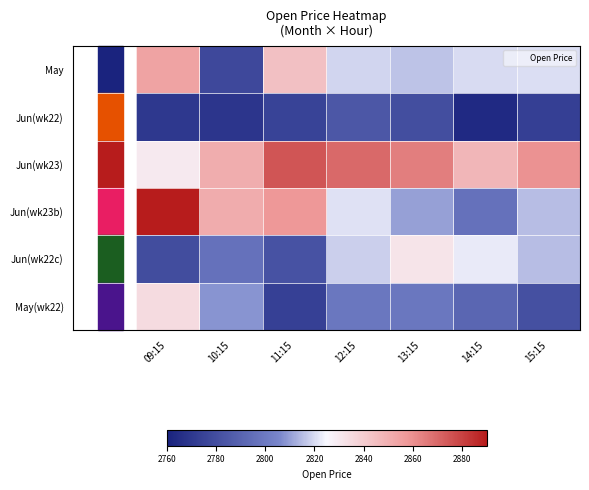

At how many categories does at least one series exceed 2840?

7